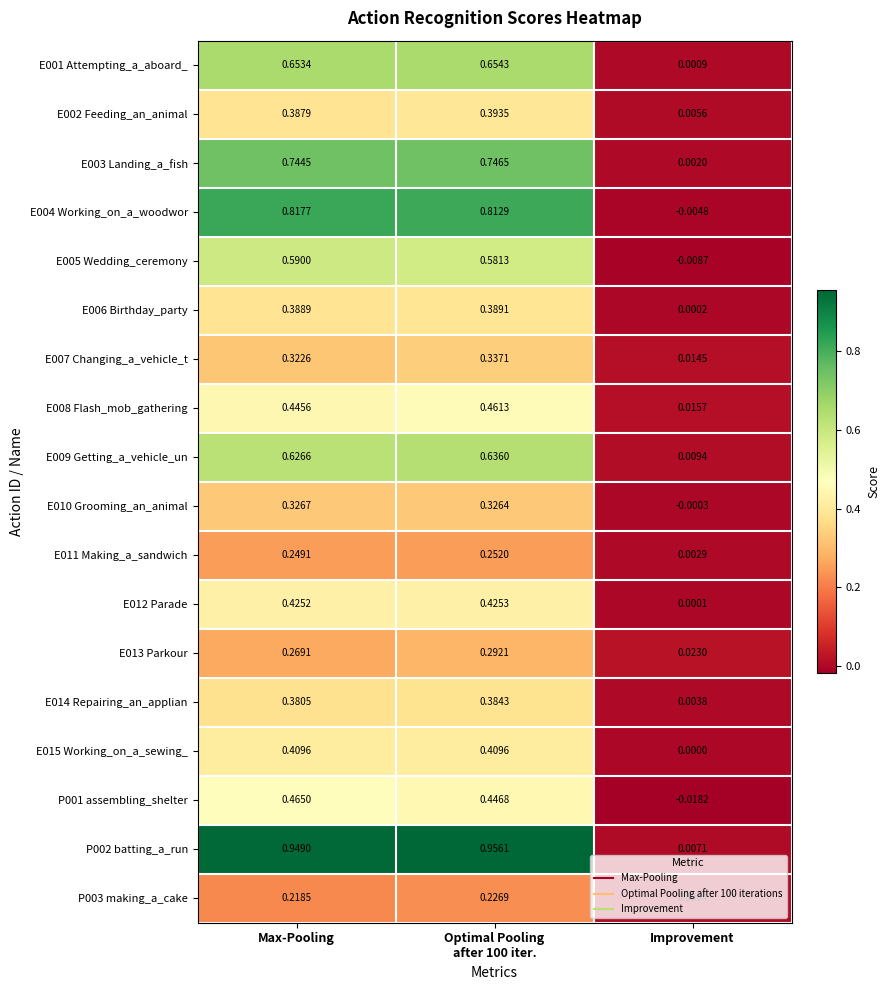

At which label is E009 Getting_a_vehicle_un closest to 0?

Improvement